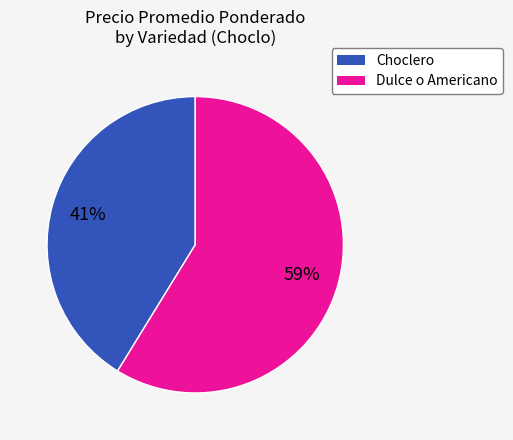

To the nearest percent, what percentage of the pie is Choclero?

41%